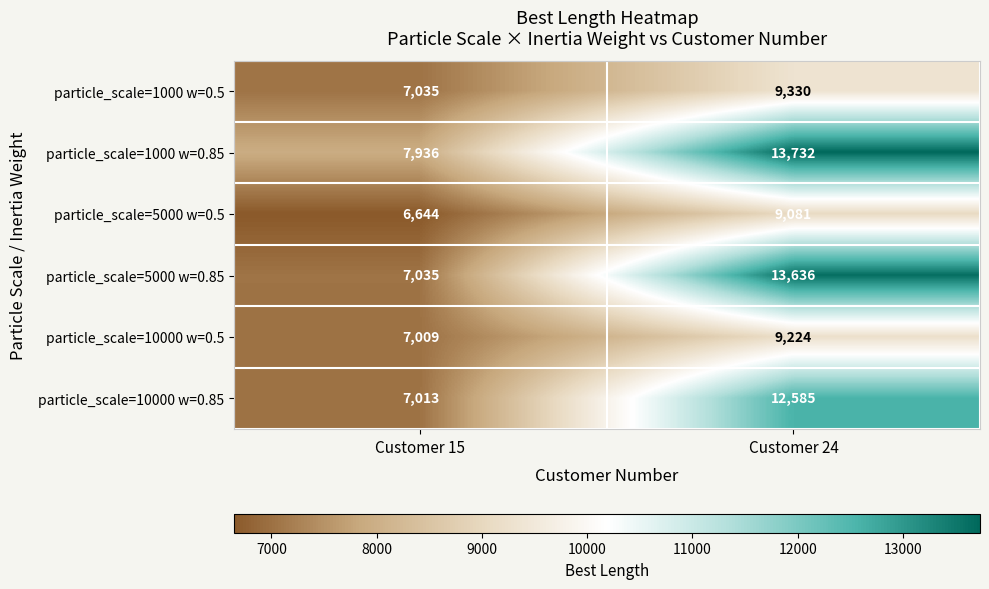

What is the maximum value shown in the chart?

13732